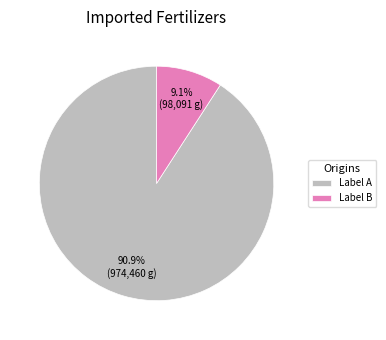

Is Label A the majority of the pie?

Yes